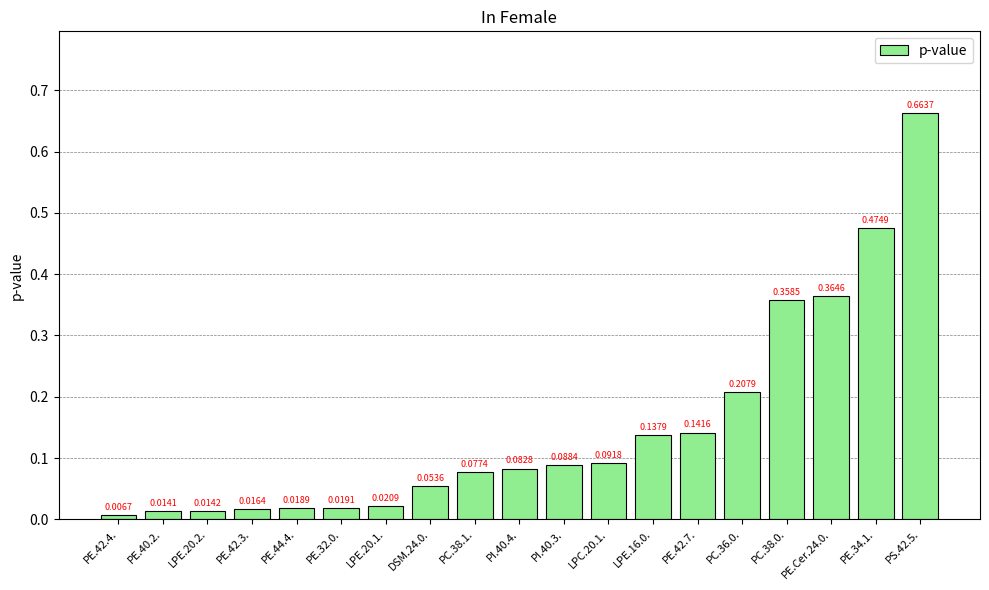

At which label is the value closest to 0?

PE.42.4.